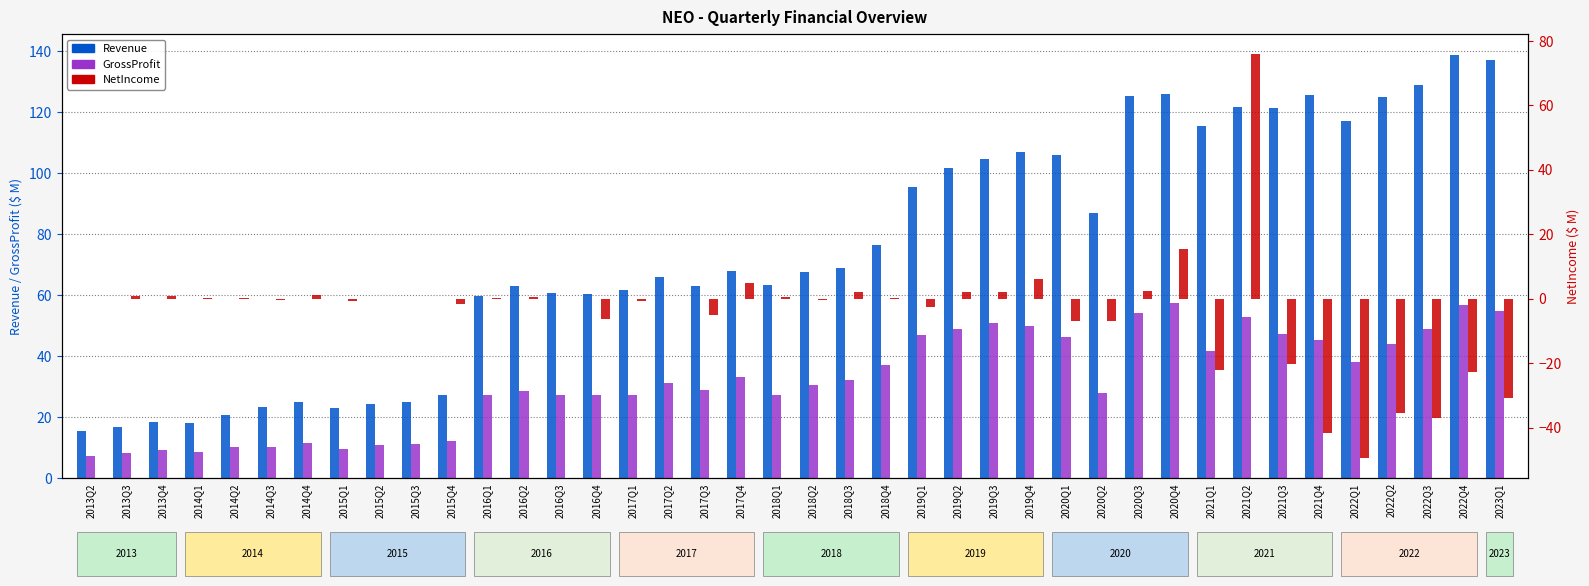

Reading left to right, extract all data points from this chart.

Revenue: 2013Q2=15.6	2013Q3=16.9	2013Q4=18.3	2014Q1=18.2	2014Q2=20.7	2014Q3=23.2	2014Q4=25.0	2015Q1=23.0	2015Q2=24.4	2015Q3=25.1	2015Q4=27.3	2016Q1=59.7	2016Q2=63.1	2016Q3=60.8	2016Q4=60.5	2017Q1=61.7	2017Q2=66.1	2017Q3=63.1	2017Q4=67.8	2018Q1=63.4	2018Q2=67.7	2018Q3=69.1	2018Q4=76.5	2019Q1=95.6	2019Q2=101.7	2019Q3=104.7	2019Q4=106.9	2020Q1=106.0	2020Q2=87.0	2020Q3=125.4	2020Q4=126.0	2021Q1=115.5	2021Q2=121.7	2021Q3=121.3	2021Q4=125.7	2022Q1=117.2	2022Q2=125.1	2022Q3=128.8	2022Q4=138.7	2023Q1=137.2
GrossProfit: 2013Q2=7.2	2013Q3=8.2	2013Q4=9.2	2014Q1=8.7	2014Q2=10.2	2014Q3=10.3	2014Q4=11.5	2015Q1=9.5	2015Q2=10.8	2015Q3=11.2	2015Q4=12.2	2016Q1=27.2	2016Q2=28.6	2016Q3=27.3	2016Q4=27.3	2017Q1=27.2	2017Q2=31.2	2017Q3=28.8	2017Q4=33.1	2018Q1=27.3	2018Q2=30.5	2018Q3=32.3	2018Q4=37.1	2019Q1=47.1	2019Q2=49.0	2019Q3=50.8	2019Q4=49.9	2020Q1=46.4	2020Q2=28.0	2020Q3=54.1	2020Q4=57.5	2021Q1=41.6	2021Q2=53.0	2021Q3=47.2	2021Q4=45.3	2022Q1=38.2	2022Q2=43.9	2022Q3=48.9	2022Q4=56.8	2023Q1=54.8
NetIncome: 2013Q2=0.0	2013Q3=0.9	2013Q4=0.9	2014Q1=0.1	2014Q2=0.3	2014Q3=-0.5	2014Q4=1.0	2015Q1=-0.8	2015Q2=-0.2	2015Q3=-0.1	2015Q4=-1.5	2016Q1=0.2	2016Q2=0.4	2016Q3=-0.1	2016Q4=-6.2	2017Q1=-0.7	2017Q2=-0.0	2017Q3=-5.1	2017Q4=5.0	2018Q1=0.6	2018Q2=-0.4	2018Q3=2.0	2018Q4=0.4	2019Q1=-2.4	2019Q2=2.0	2019Q3=2.1	2019Q4=6.3	2020Q1=-7.0	2020Q2=-6.8	2020Q3=2.6	2020Q4=15.4	2021Q1=-22.1	2021Q2=75.9	2021Q3=-20.3	2021Q4=-41.8	2022Q1=-49.4	2022Q2=-35.3	2022Q3=-36.9	2022Q4=-22.7	2023Q1=-30.8